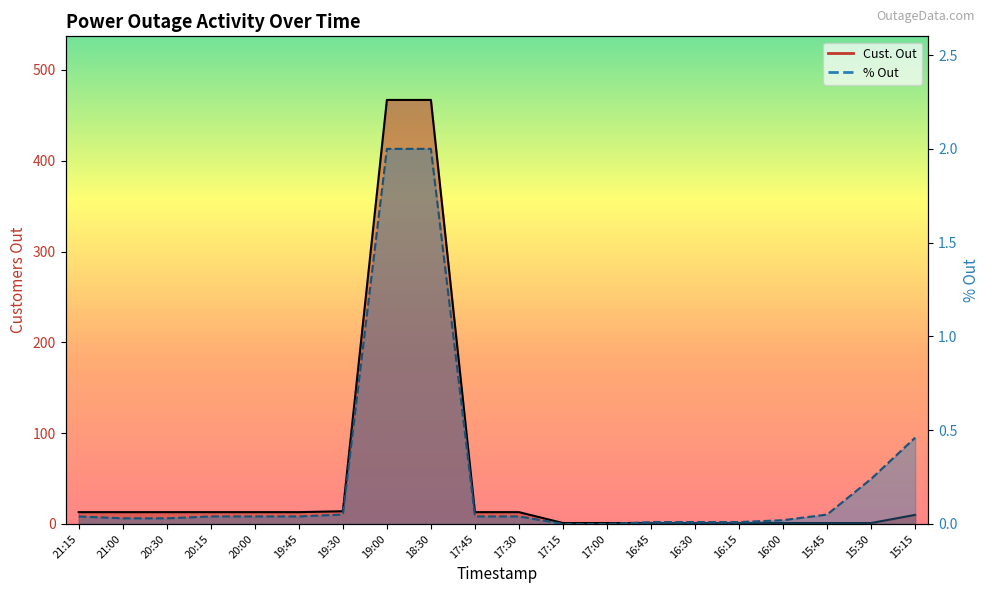

At 17:00, list the series in order from largest to smallest.

Cust. Out, % Out